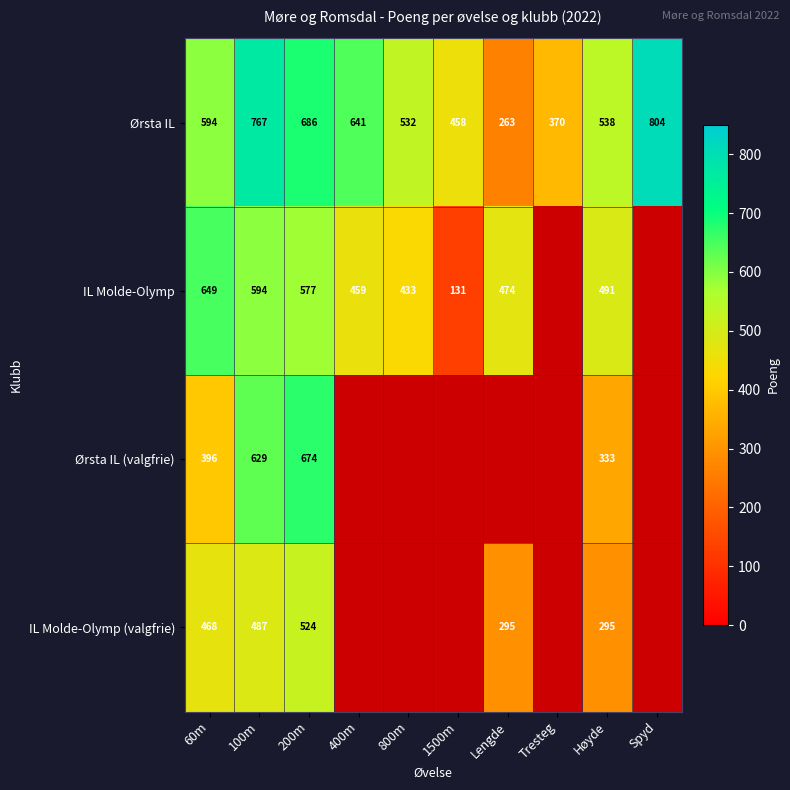

What is the difference between the highest and lowest values at 100m?

280